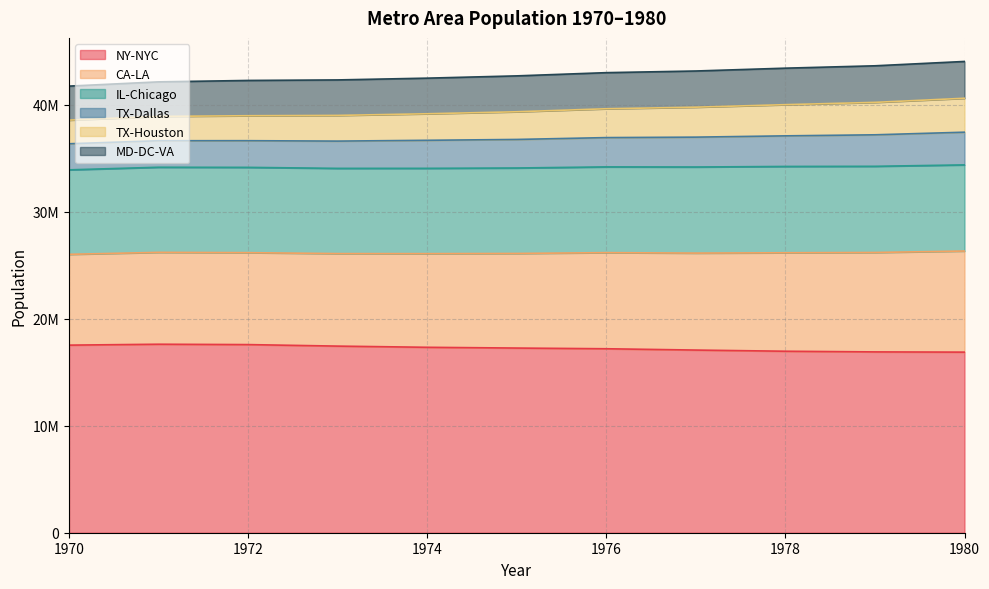

At which label does TX-Dallas reach its minimum?

1970